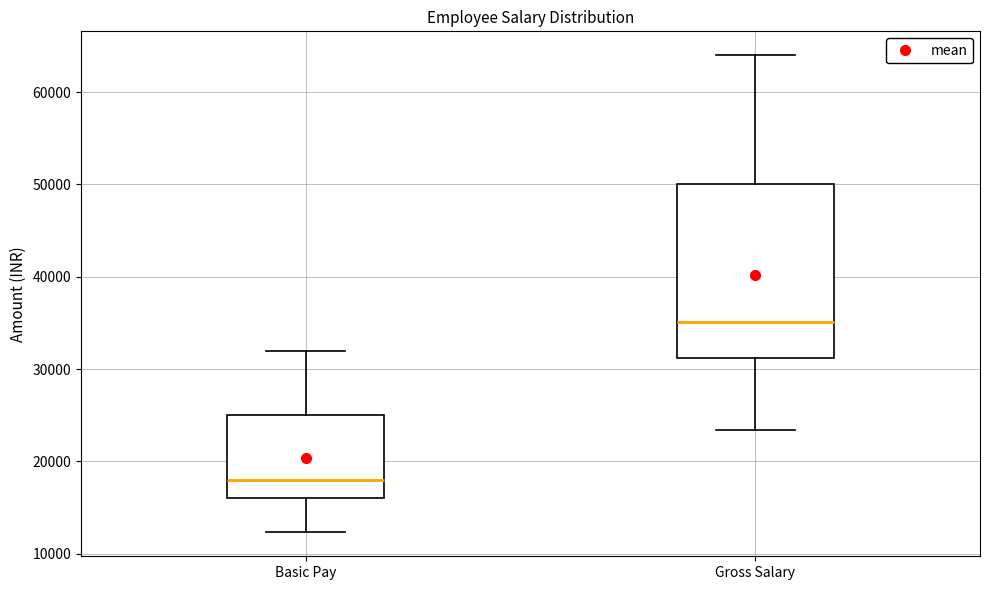

Which box has the lowest median line?

Basic Pay